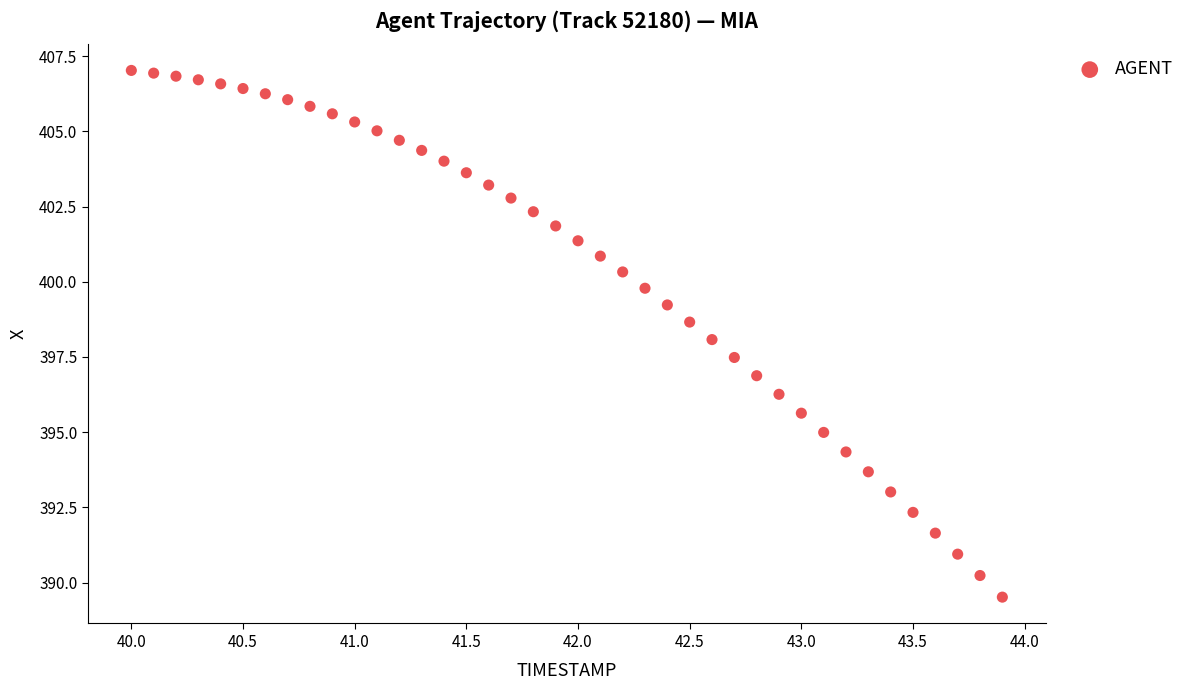

What is the range of X values (max minus min)?

3.9